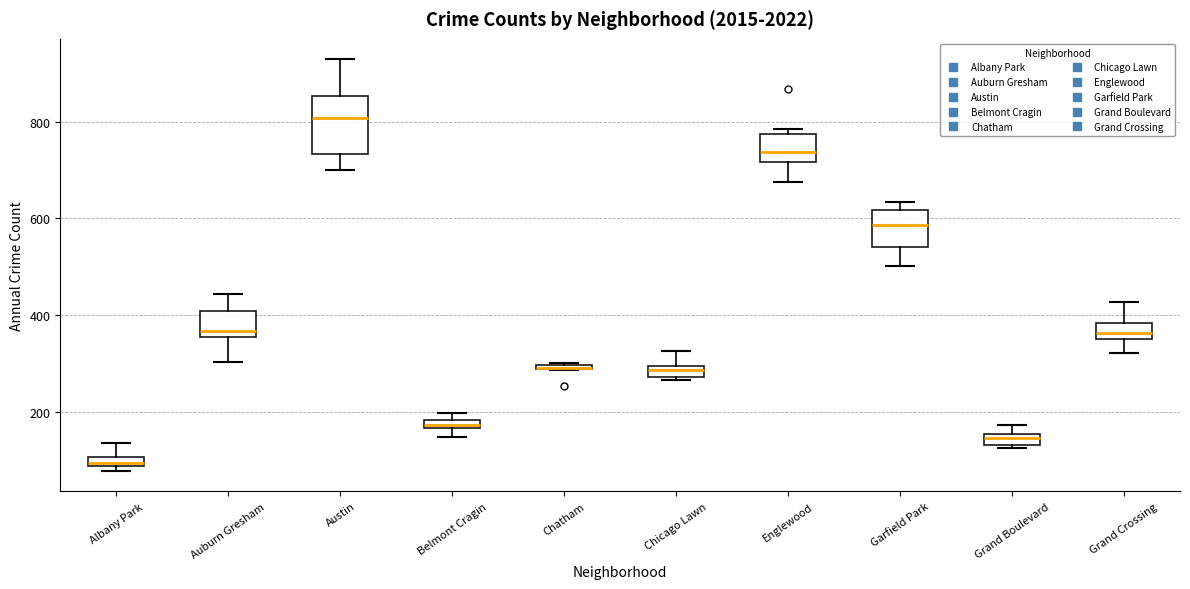

Where is the lower edge of the box for Albany Park on the y-axis? The values are not printed on the chart, so give them approximately, as read against the axis.

80